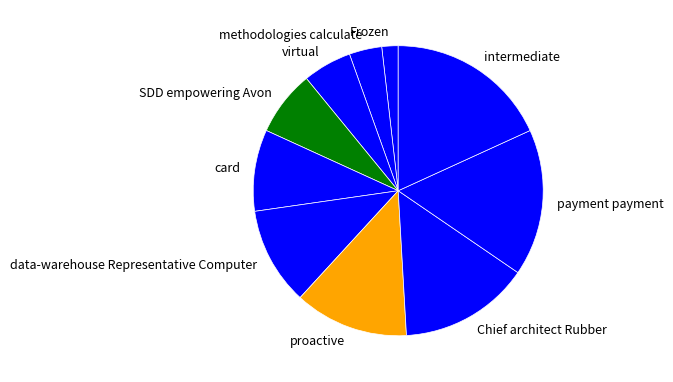

Which slice is the largest?

intermediate